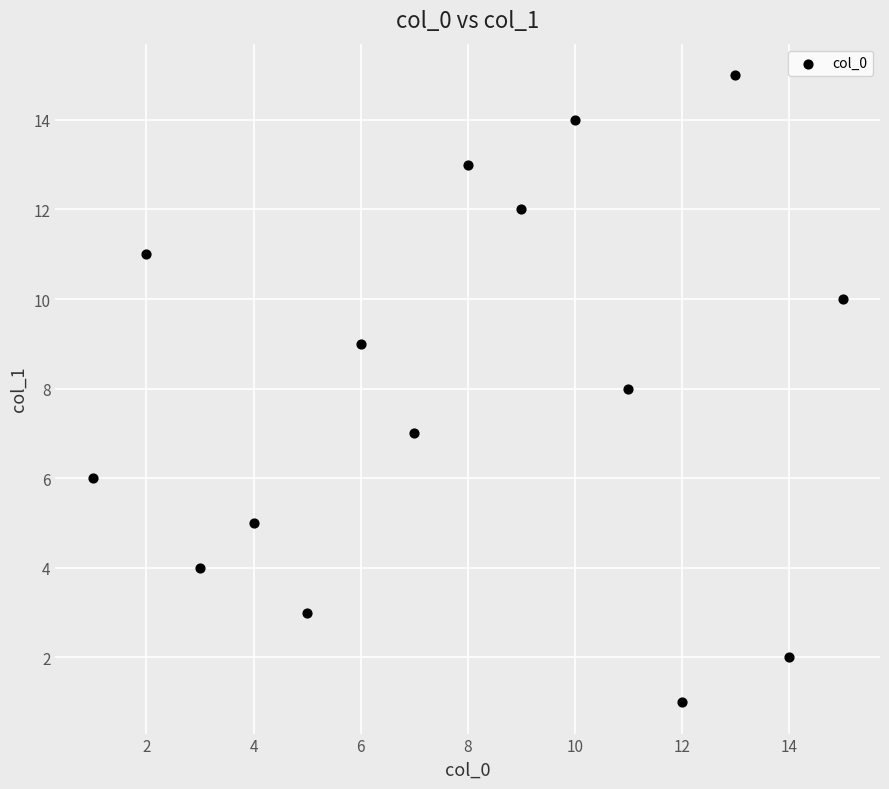

What is the range of Y values (max minus min)?

14